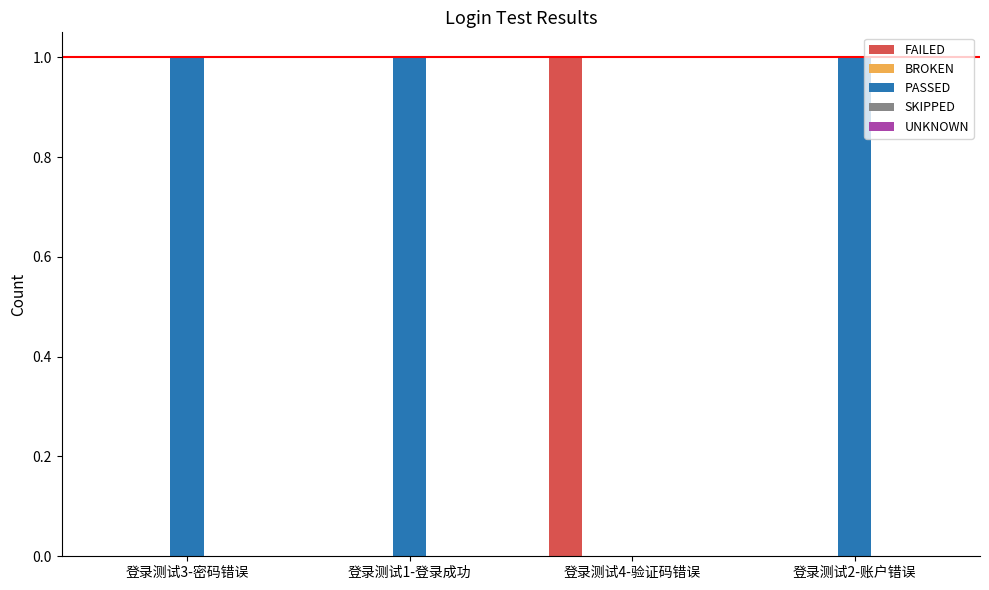

What is the sum of all PASSED values?

3